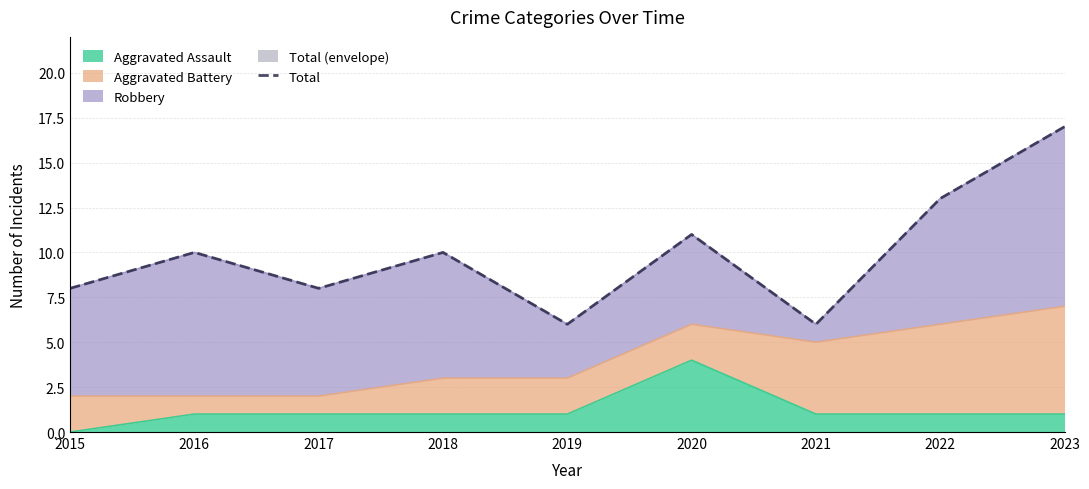

Does the chart have visible grid lines?

Yes